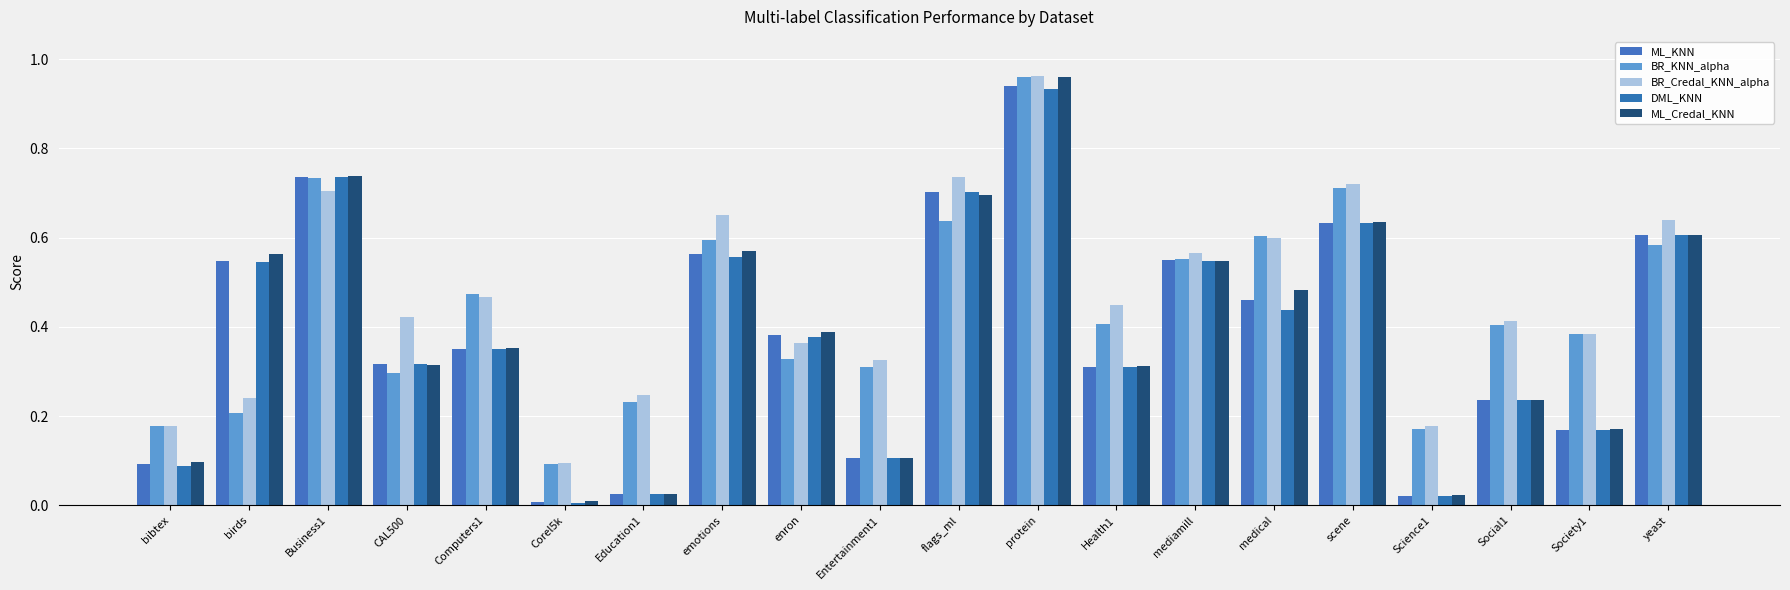

How many bars are there in each group?

5